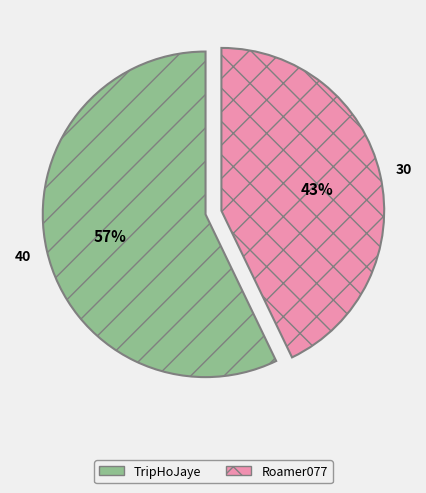

How many slices are in this pie chart?

2